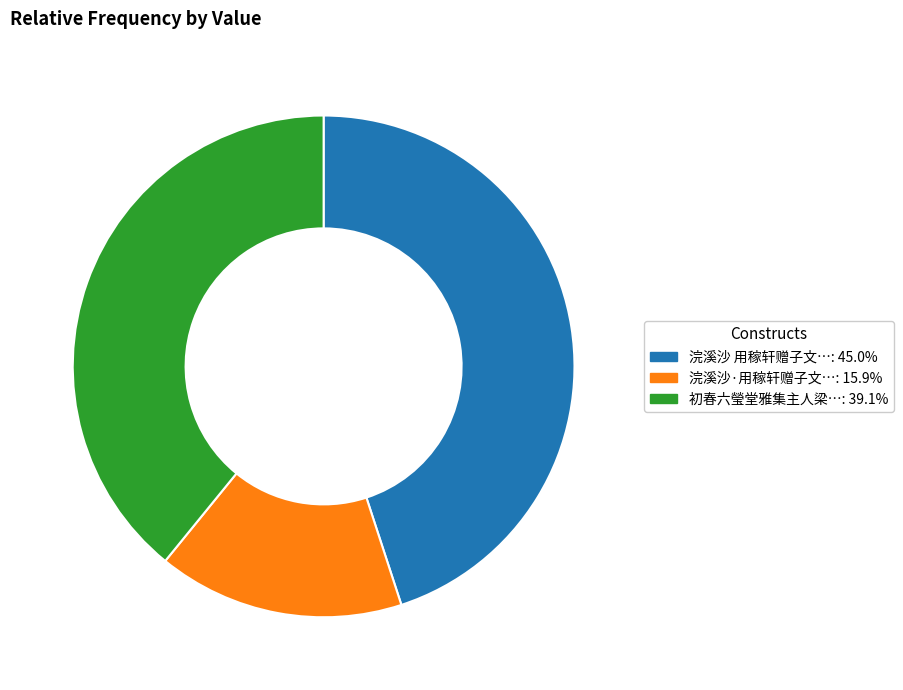

Is there a majority slice in this chart?

No